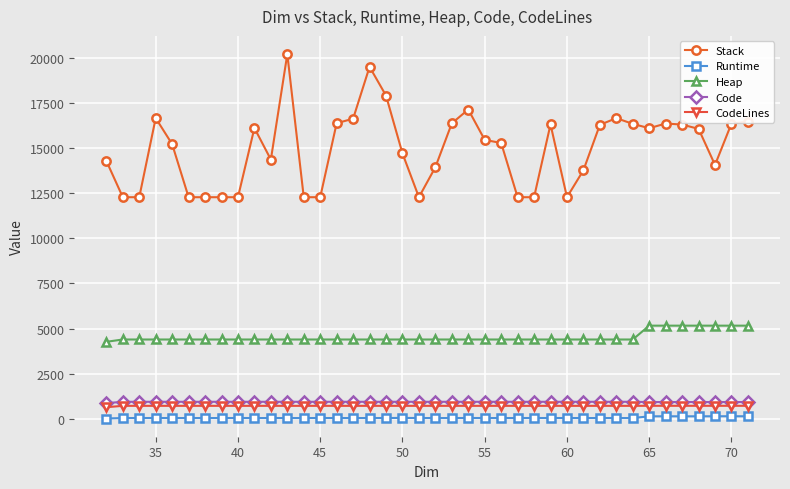

At how many categories does at least one series exceed 13028?

28